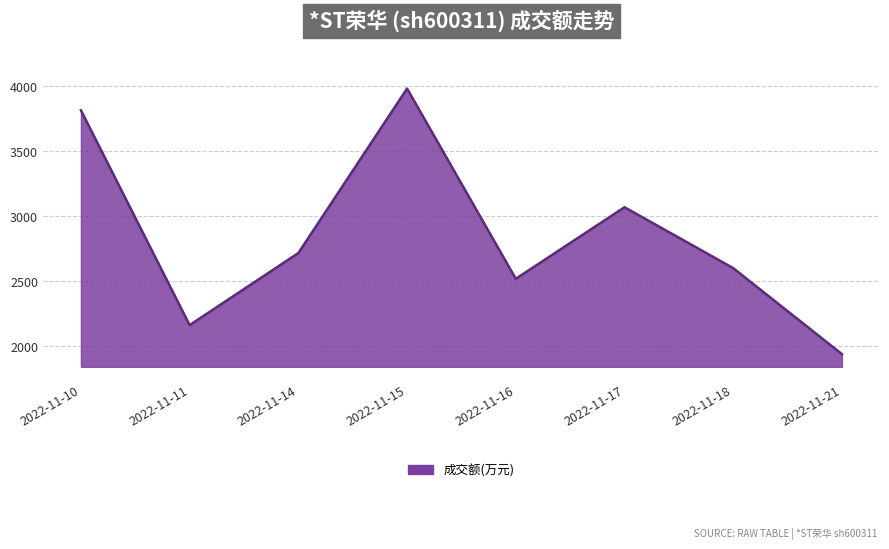

What is the change in value from 2022-11-10 to 2022-11-14?

-1097